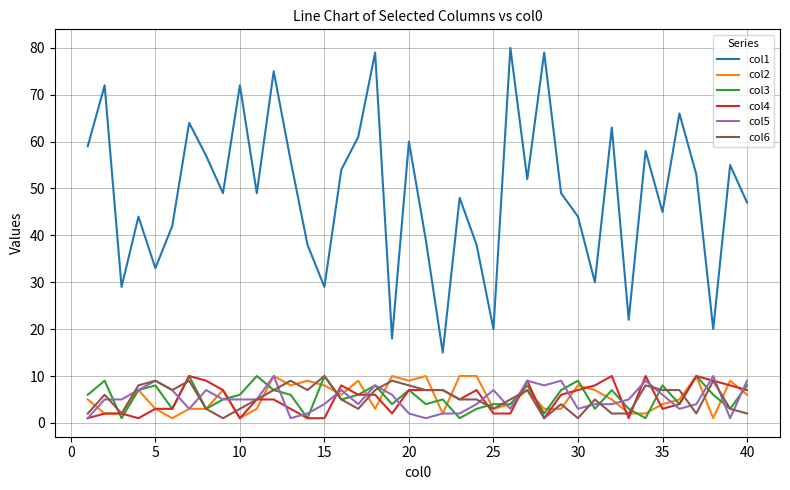

Which series has the largest total across all categories?

col1